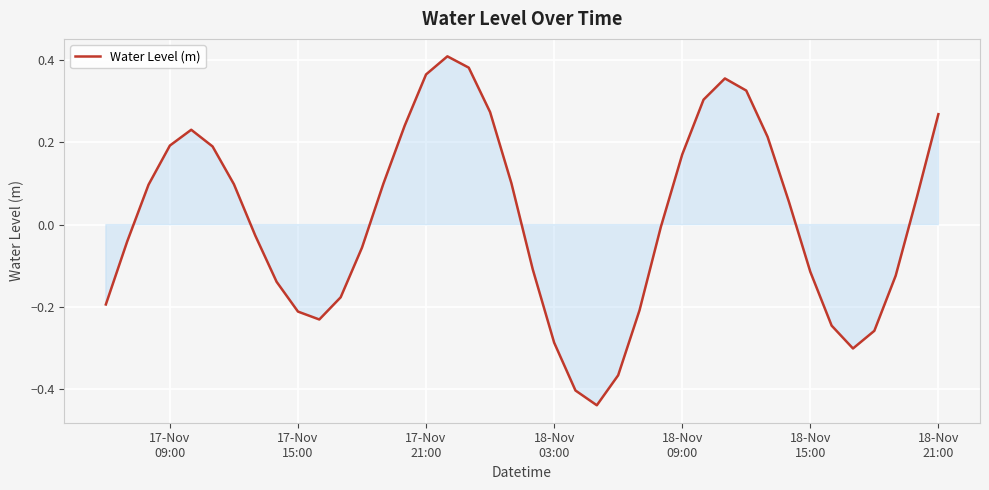

Reading right to left, extract all data points from this chart.

0.3	0.1	-0.1	-0.3	-0.3	-0.2	-0.1	0.1	0.2	0.3	0.4	0.3	0.2	-0.0	-0.2	-0.4	-0.4	-0.4	-0.3	-0.1	0.1	0.3	0.4	0.4	0.4	0.2	0.1	-0.1	-0.2	-0.2	-0.2	-0.1	-0.0	0.1	0.2	0.2	0.2	0.1	-0.0	-0.2